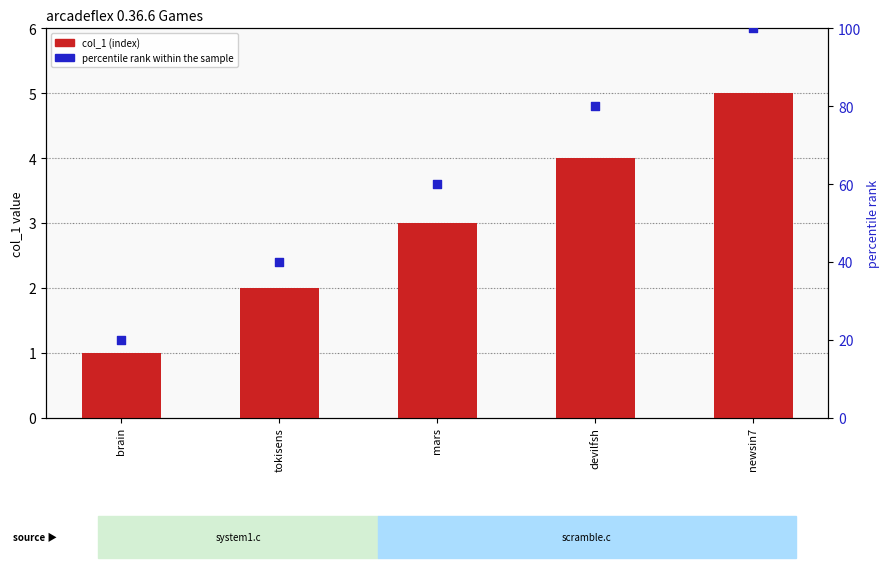

What are all the series names shown in the legend?

col_1 (index), percentile rank within the sample